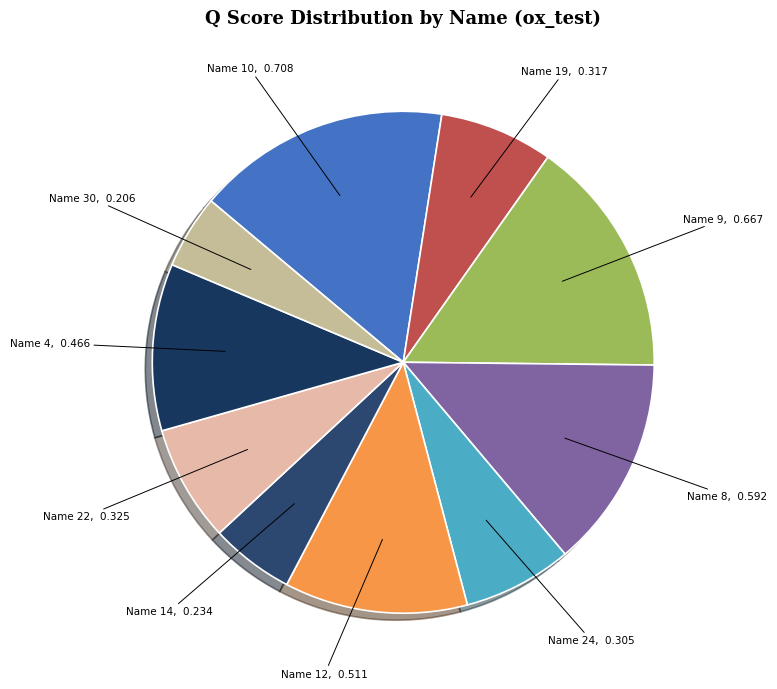

How many slices are in this pie chart?

10